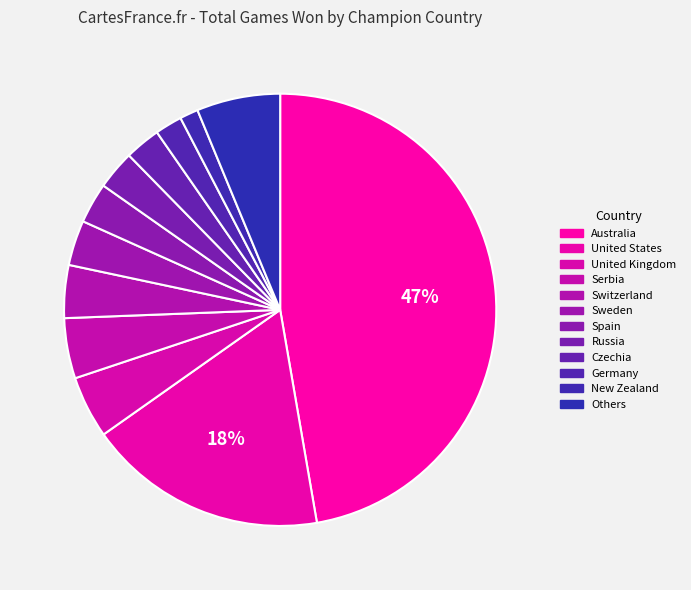

Is there any slice that represents more than half of the pie?

No